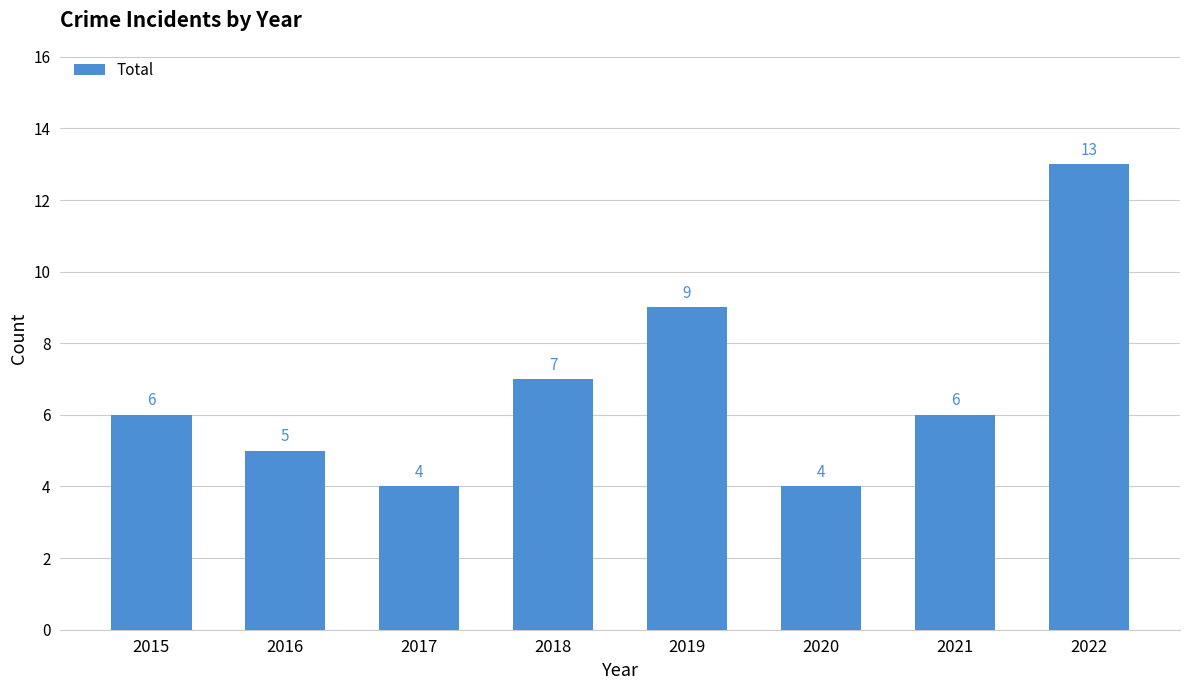

Count the values in the range 5 to 9.

5